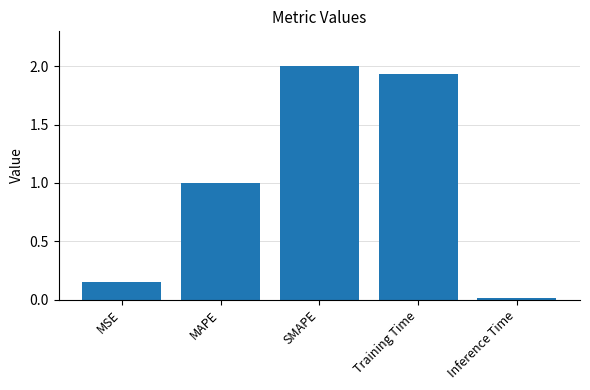

The value at MSE is 0.3. True or false?

False